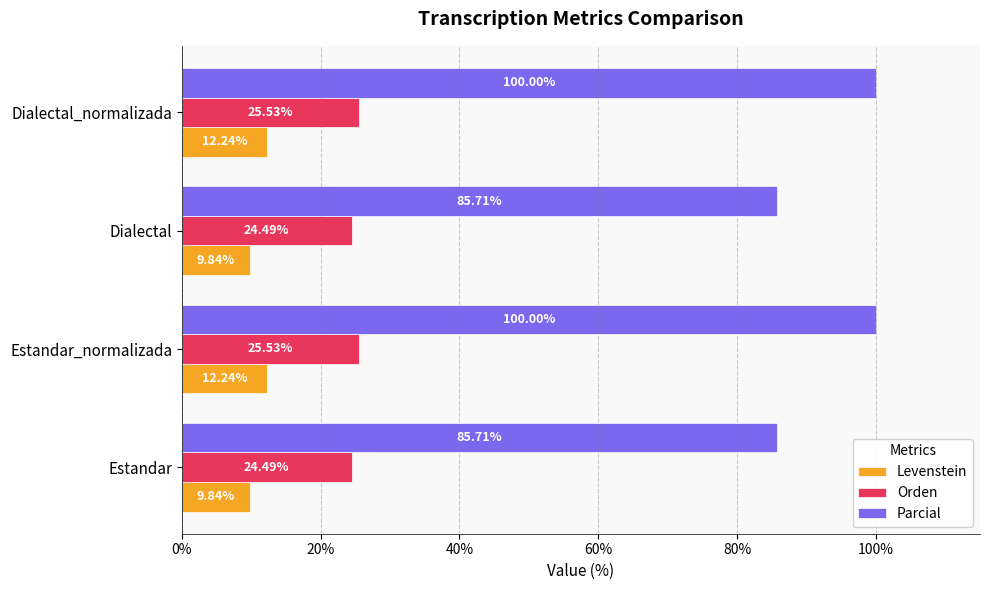

List the series in order of their peak value, lowest first.

Levenstein, Orden, Parcial